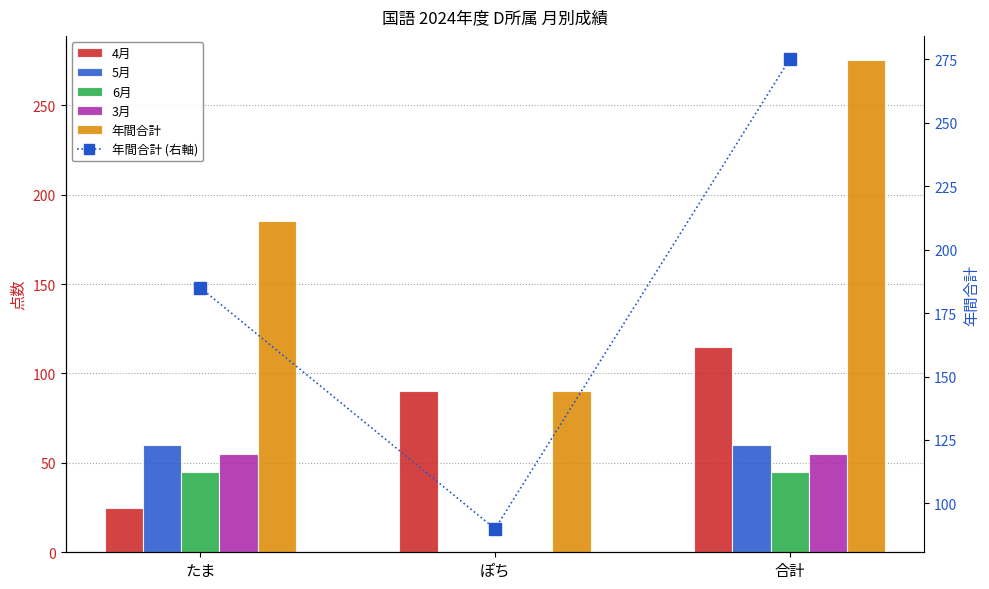

What is the difference between the highest and lowest values at ぽち?

90